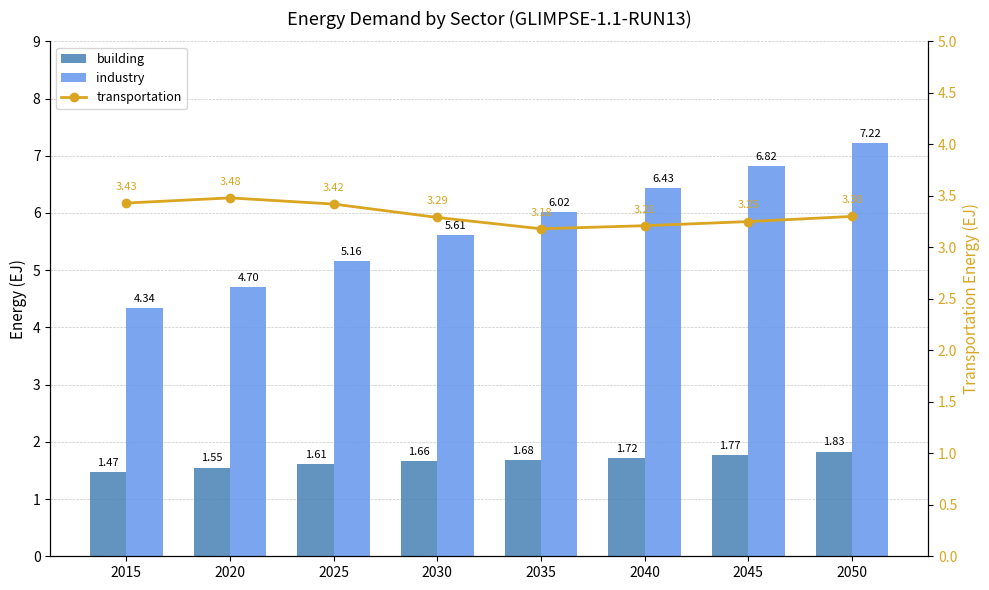

At which category does the chart reach its minimum across all series?

2015